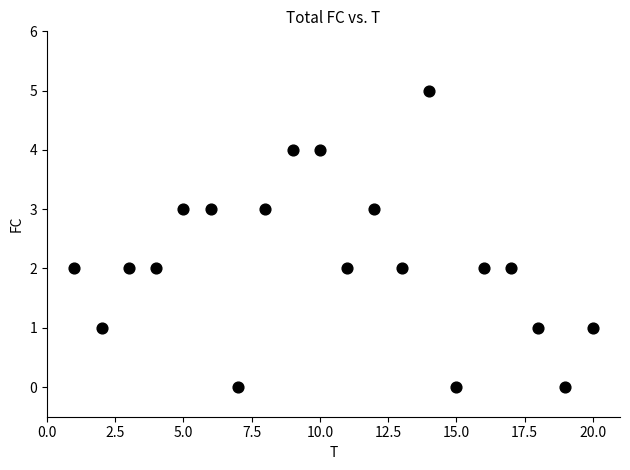

What is the range of Y values (max minus min)?

5